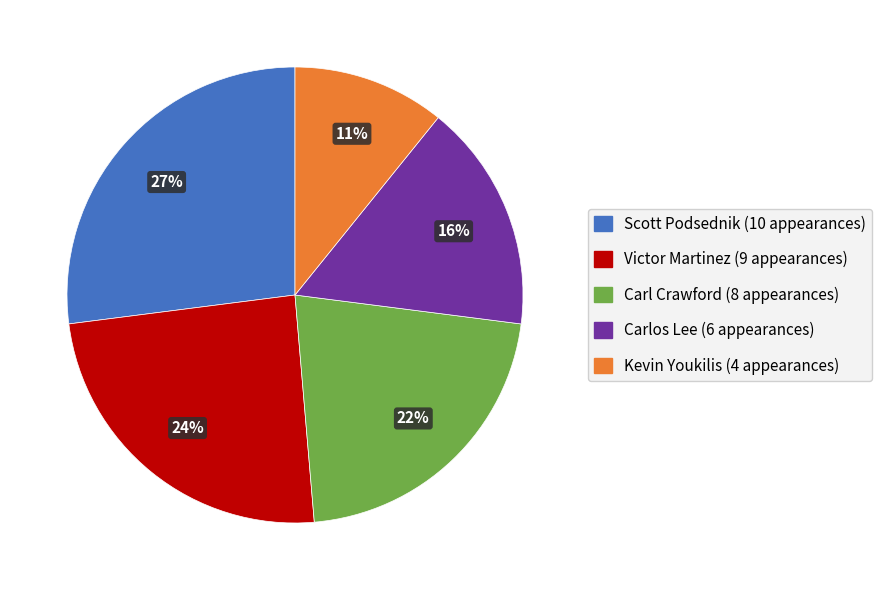

Is there a majority slice in this chart?

No